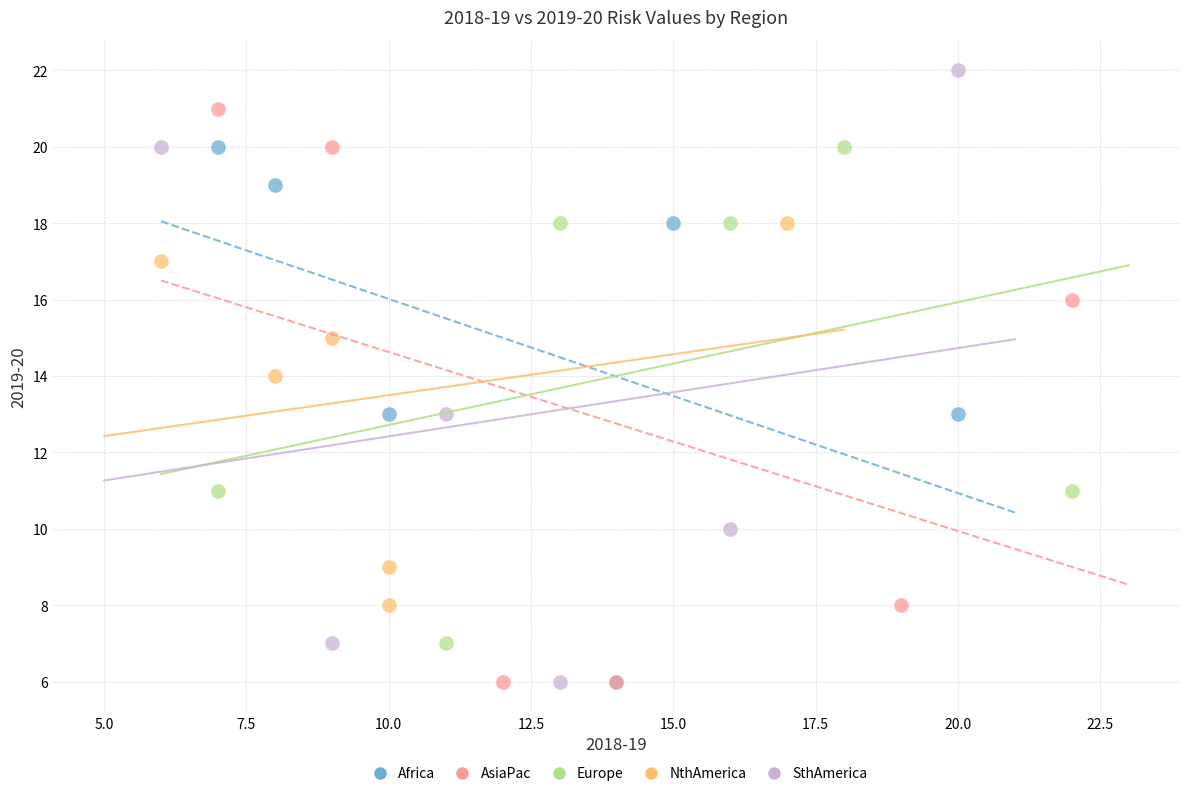

Which series reaches the maximum Y coordinate?

SthAmerica